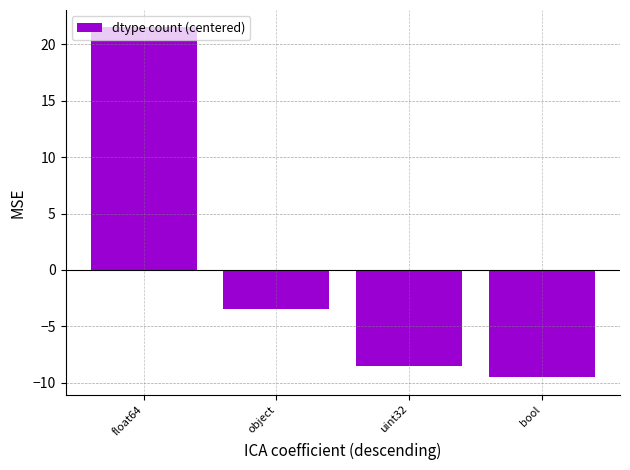

Reading left to right, list all the values displayed in this chart.

21.5	-3.5	-8.5	-9.5